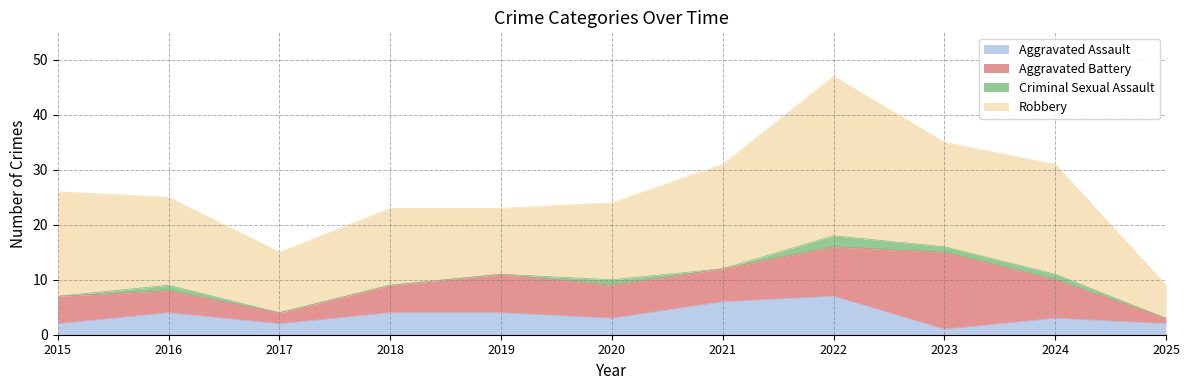

In Robbery, how many points are higher than both neighbors (excluding endpoints)?

3